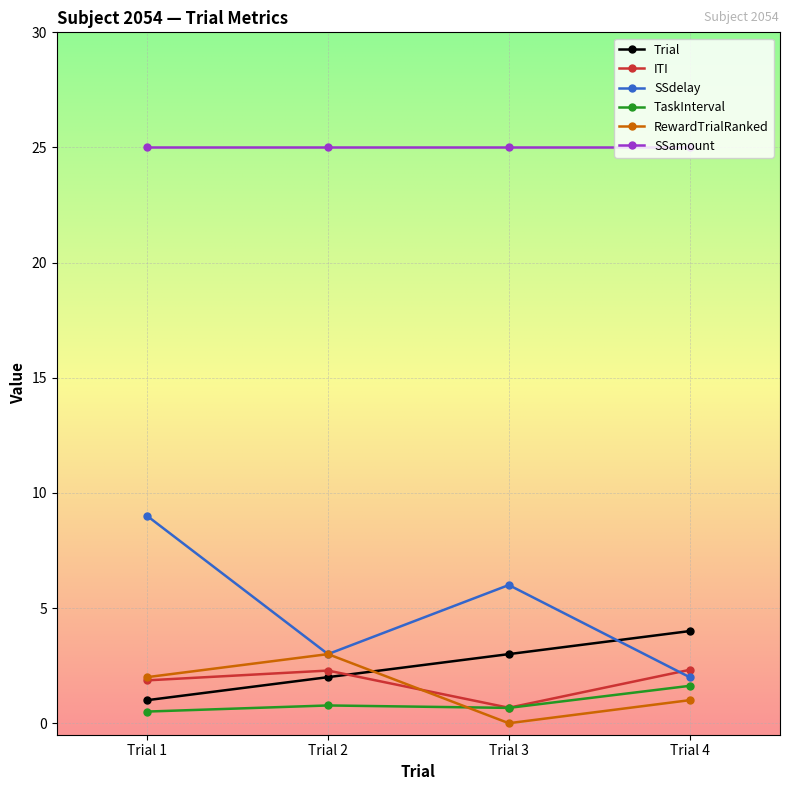

What is the difference between the maximum and minimum values in the RewardTrialRanked series?

3.0